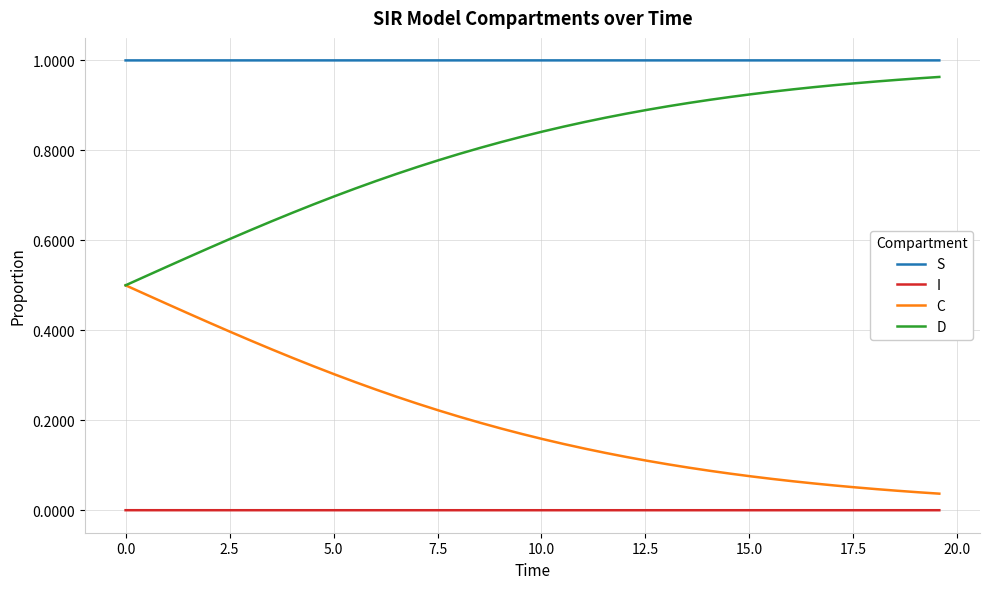

True or false: I and D intersect in this chart.

False